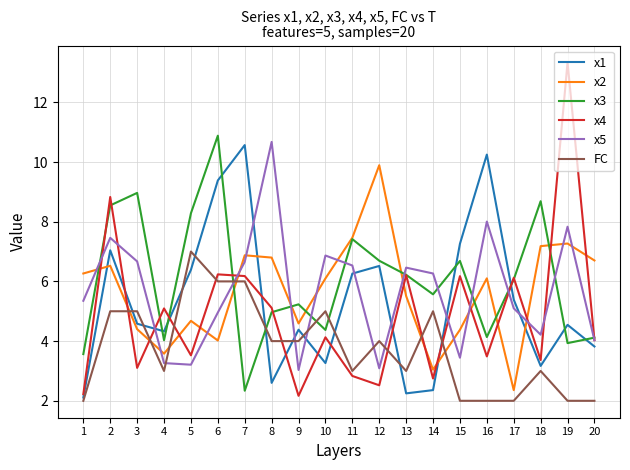

What is the minimum value for x3?

2.3